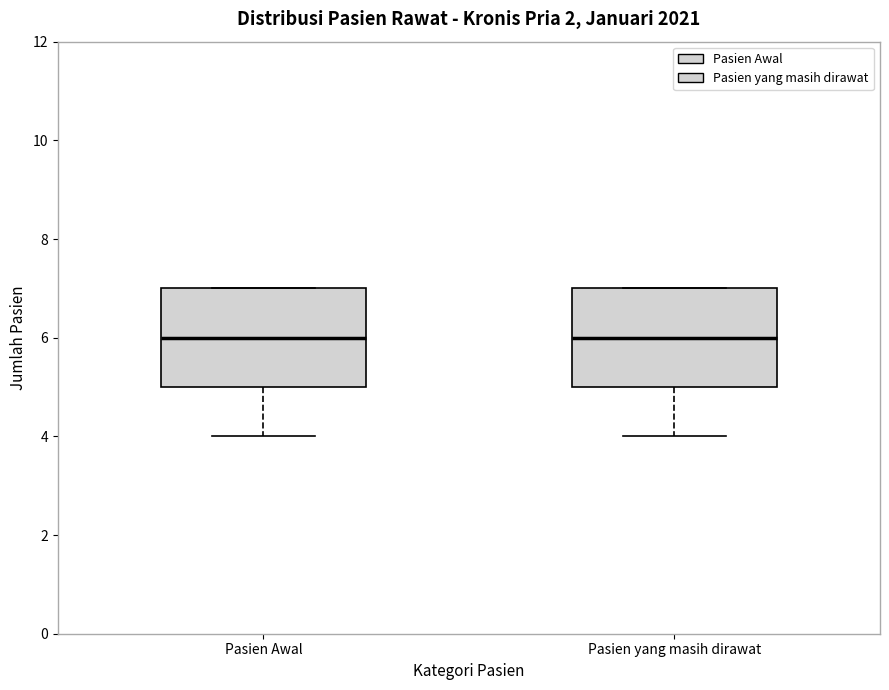

Reading left to right, read every box against the y-axis: the position of its median line, the range the box covers, and the ends of its whiskers. The values are not printed on the chart, so give them approximately, as read against the axis.

Pasien Awal: median 6, box 5 to 7, whiskers 4 to 7
Pasien yang masih dirawat: median 6, box 5 to 7, whiskers 4 to 7